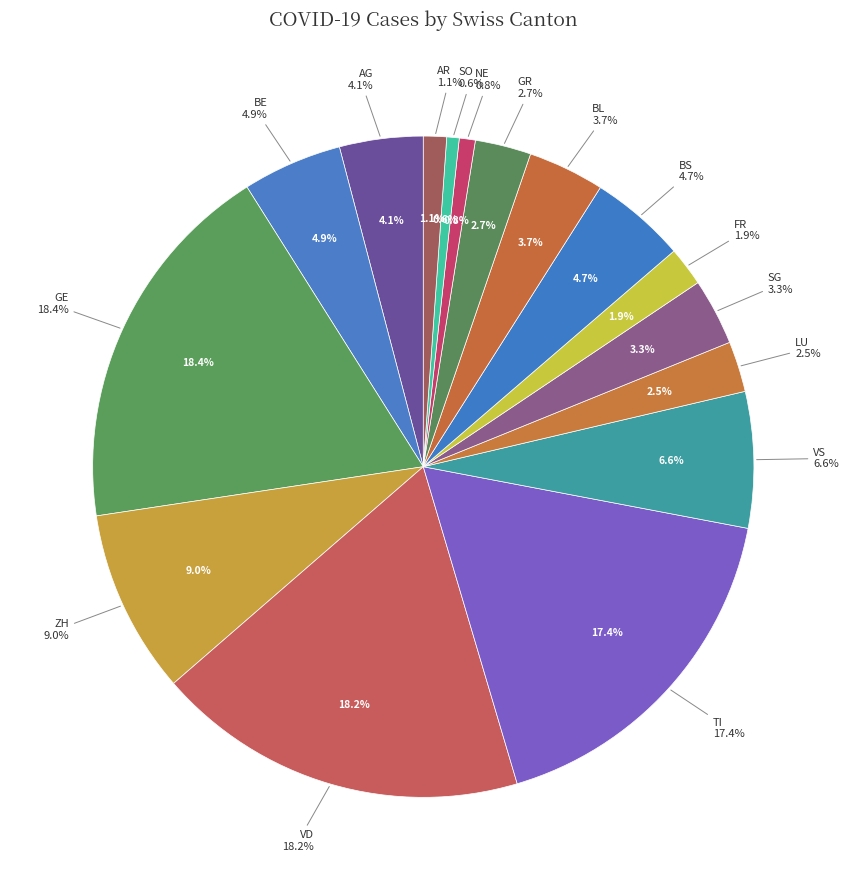

True or false: BS accounts for 5% of the total.

True